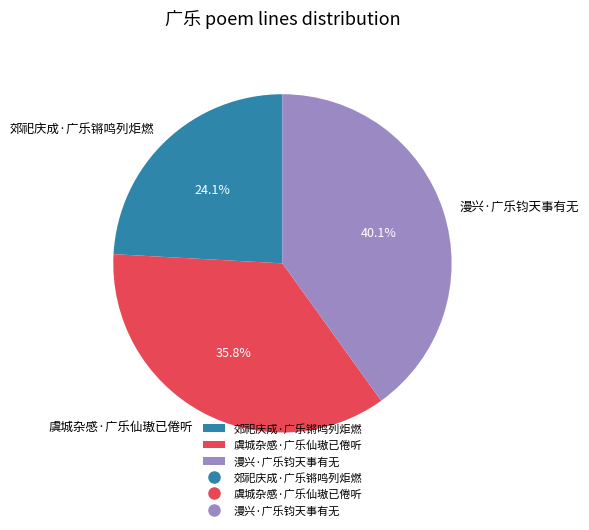

To the nearest percent, what is the average slice percentage?

33%